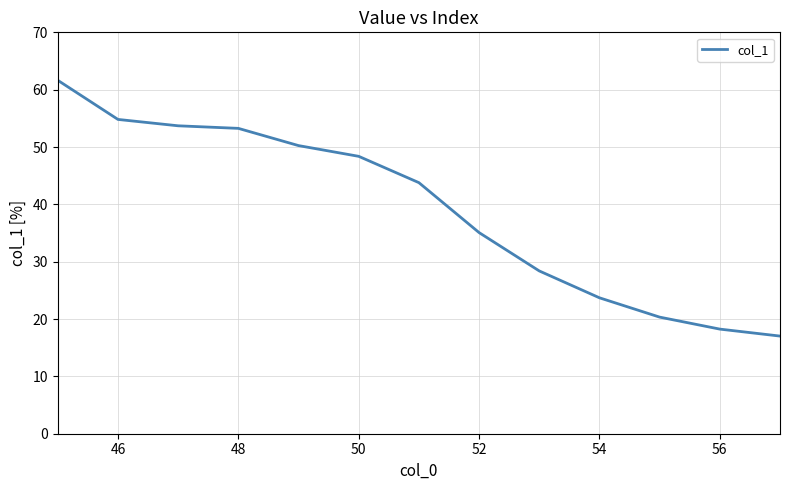

What is the minimum value shown in the chart?

17.0